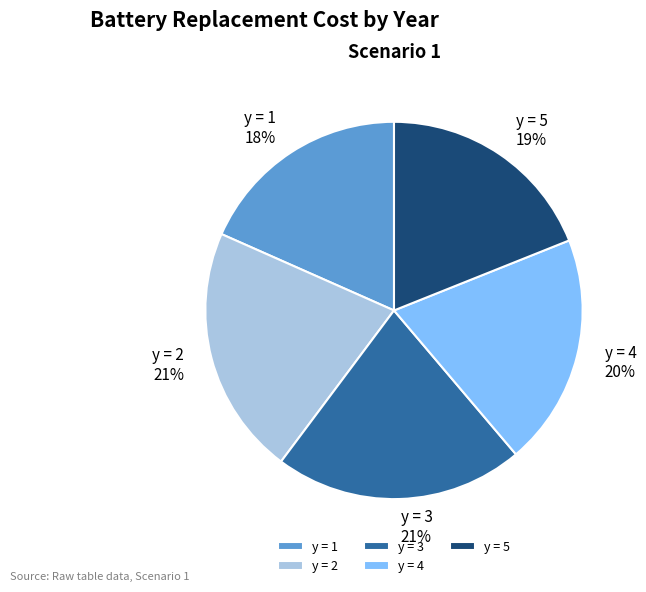

The y = 1 slice represents 5% of the pie. True or false?

False